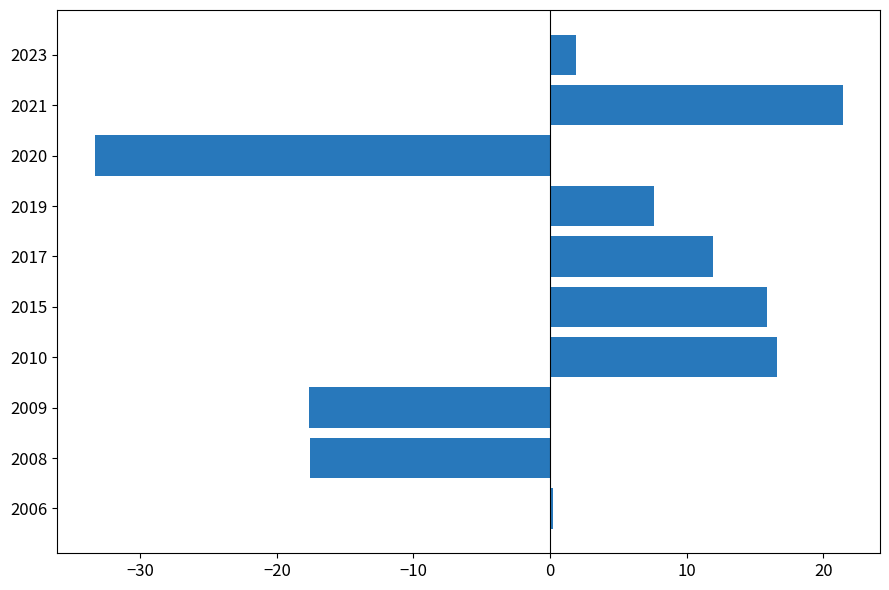

What is the difference between the maximum and minimum values?

54.8